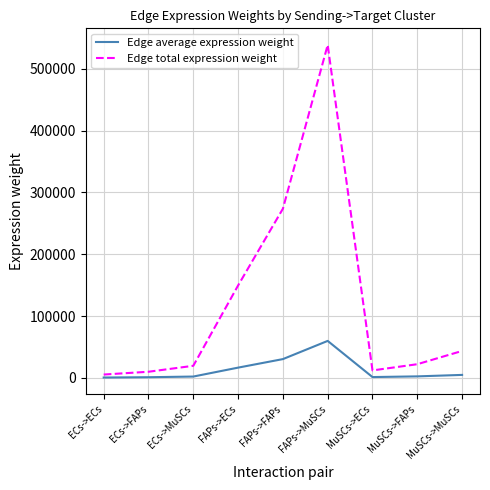

What is the minimum value shown in the chart?

603.8